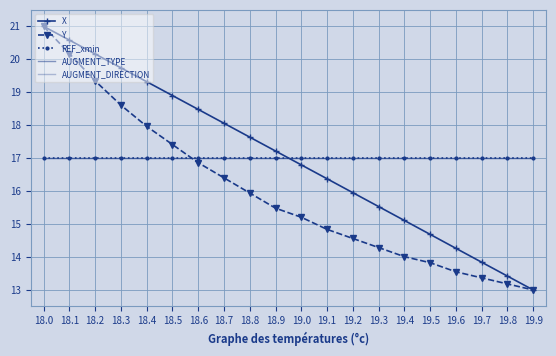

What is the label of the 2nd point from the left?

18.1